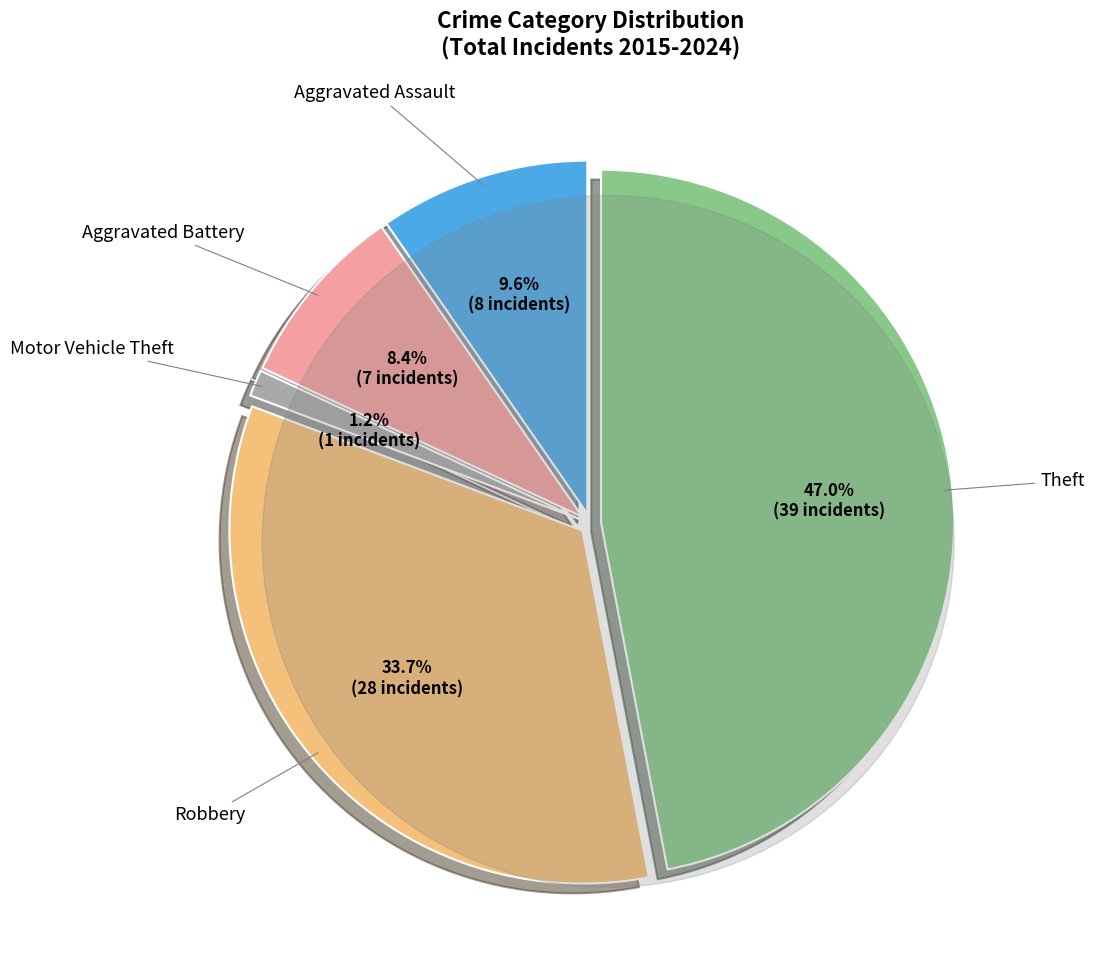

Is it true that 7 is 12% of the pie?

False